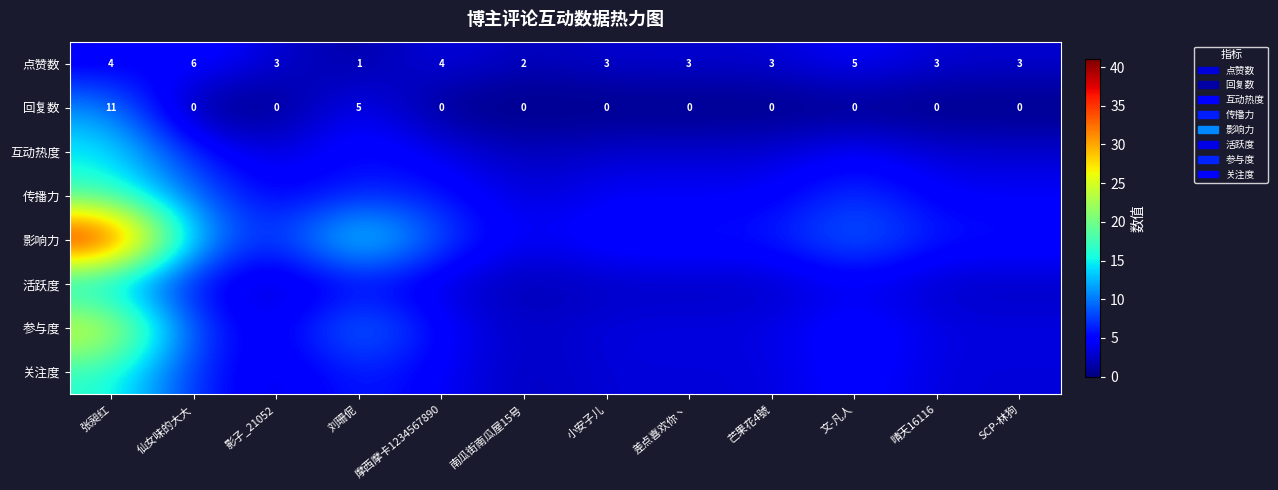

How many values in the 回复数 series exceed 0?

2